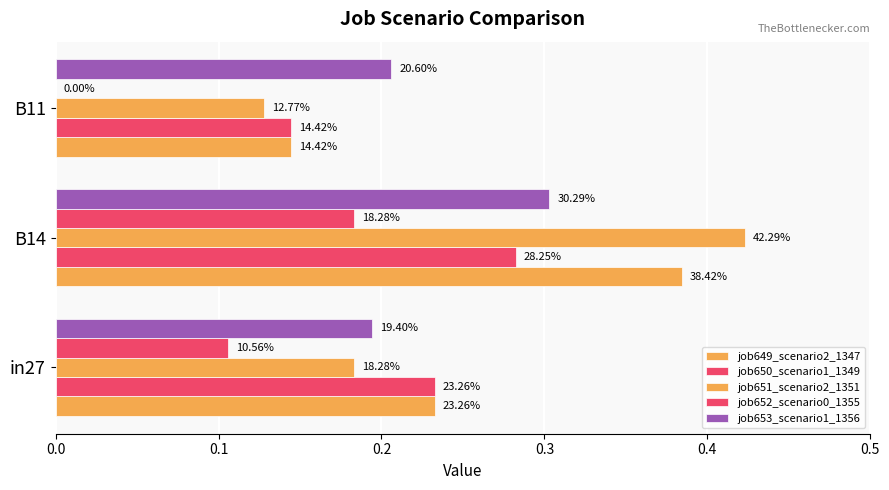

What is the average value of the job649_scenario2_1347 series?

0.3